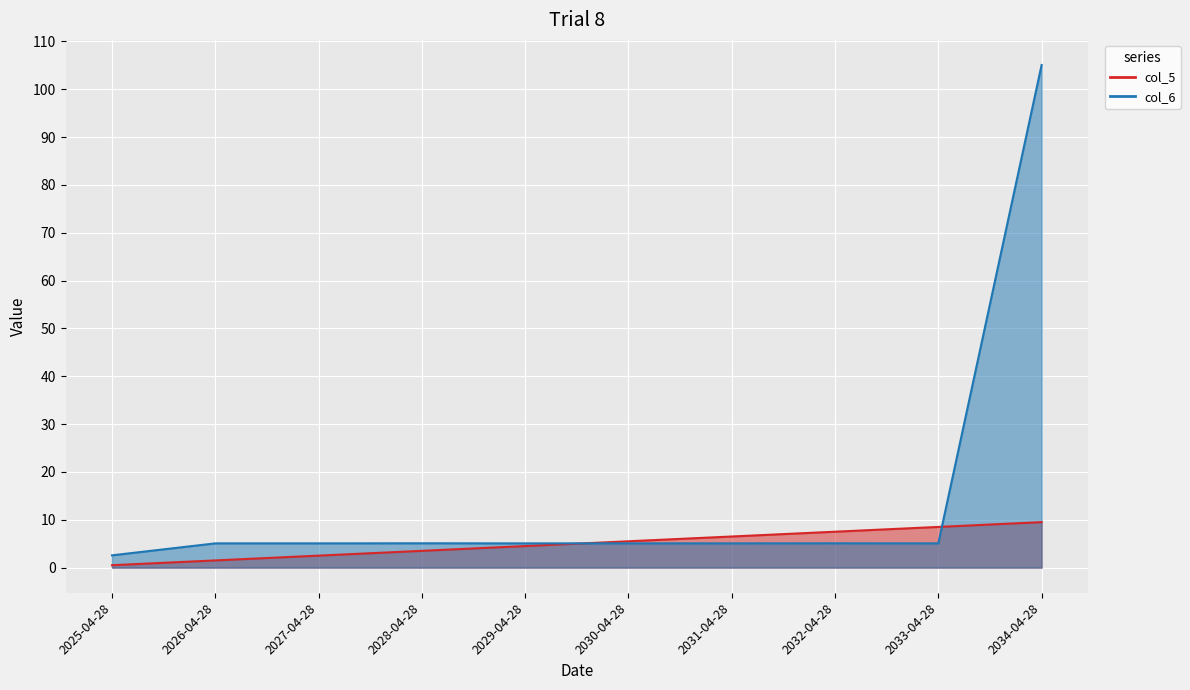

True or false: col_5 has more than 0 points higher than both neighbors.

False